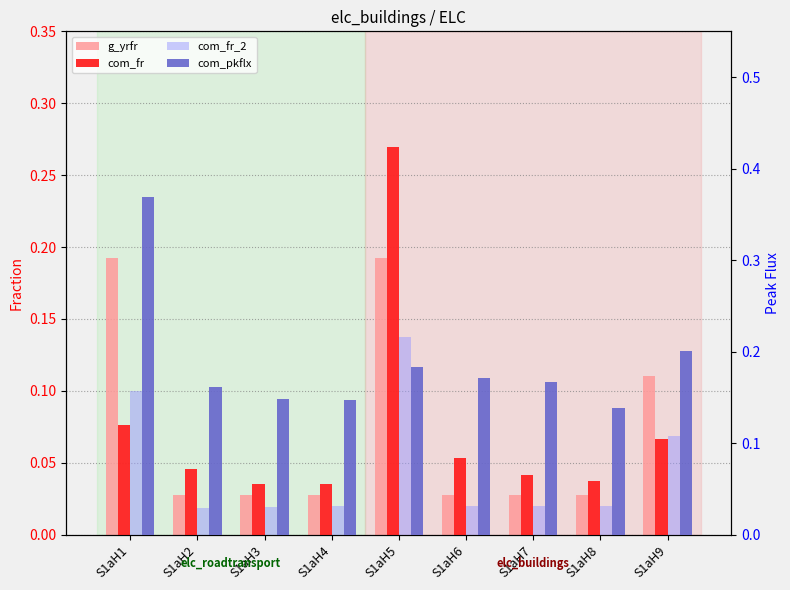

What is the total value across all series at S1aH9?

0.5